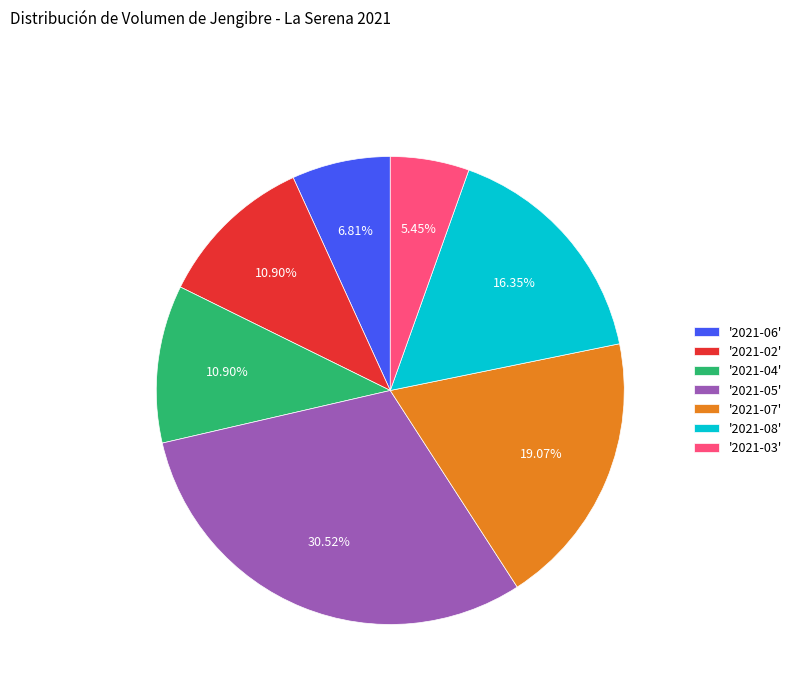

What is the ratio of the value at '2021-03' to the value at '2021-04'?

0.5